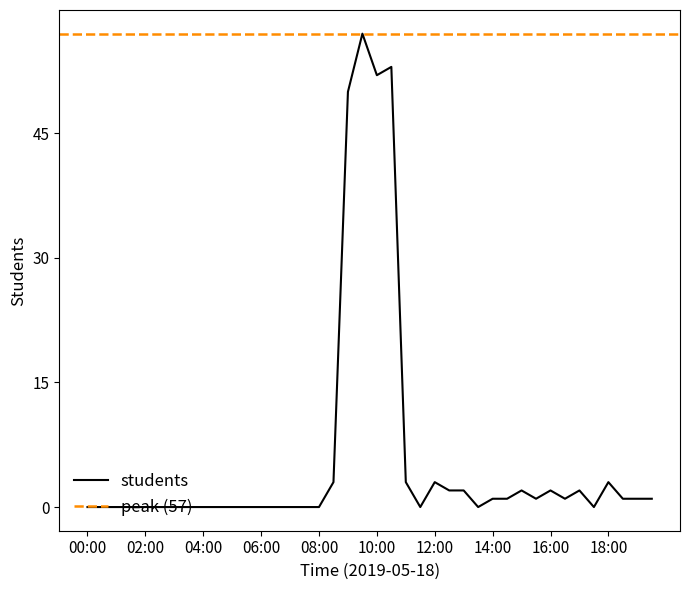

What is the label of the 6th point from the left?

02:30